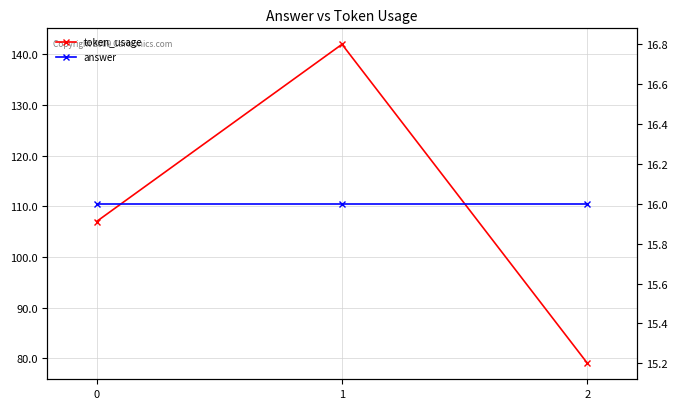

Which series has the largest range (max minus min)?

token_usage